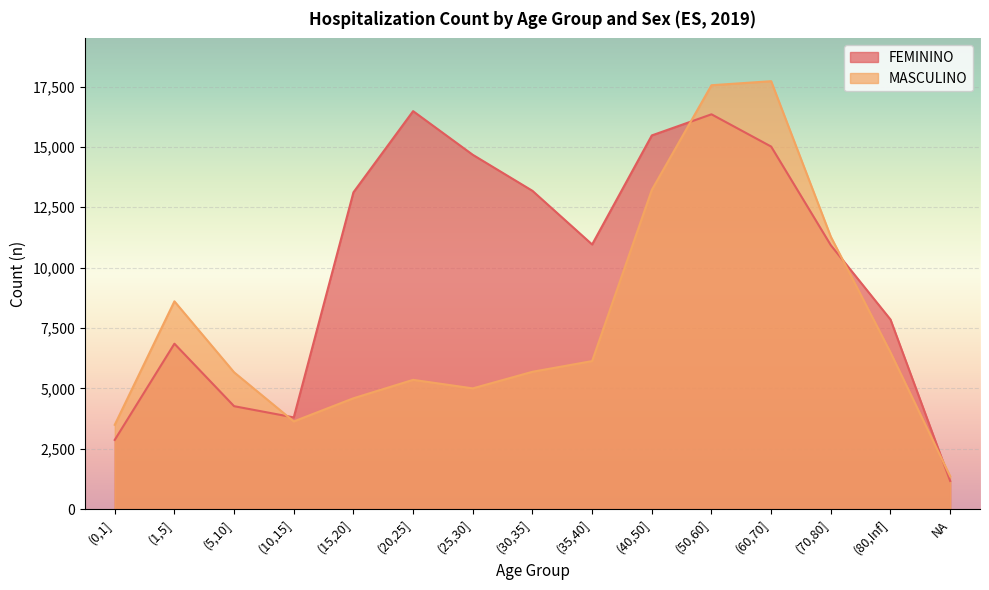

How many data points in FEMININO are above 10959?

7